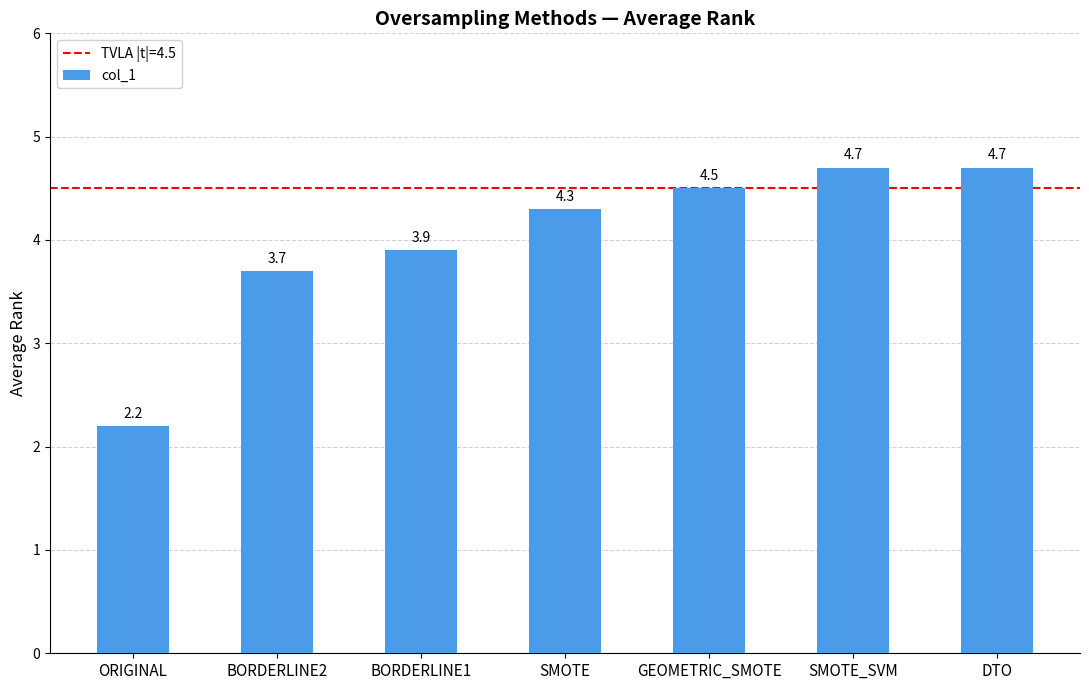

The chart shows a value of 4.7 at SMOTE_SVM. True or false?

True